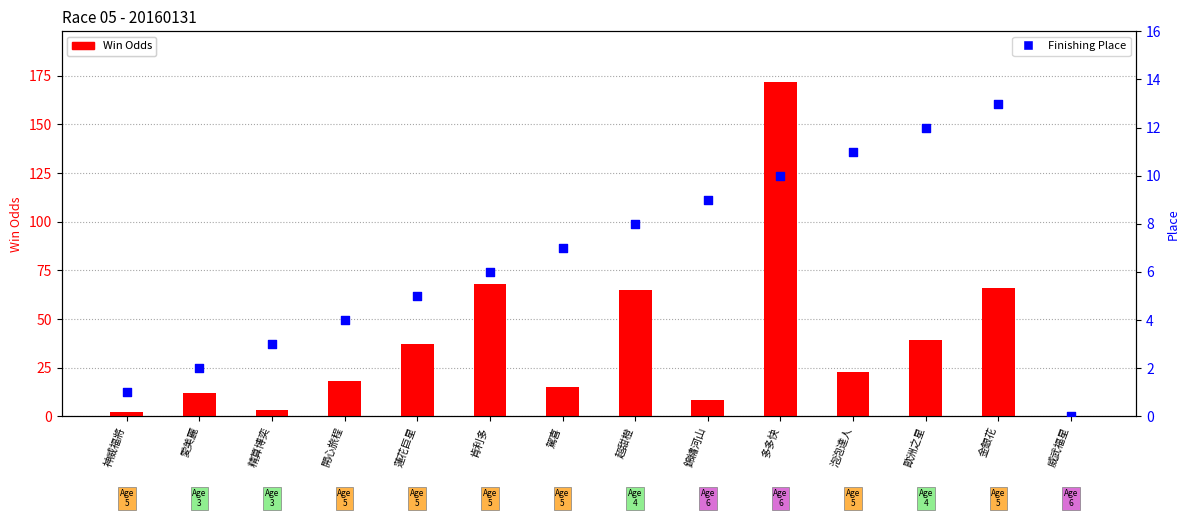

Is the value of Win Odds (before gate) at 金銀花 greater than the value of Finishing Place at 泡泡達人?

Yes